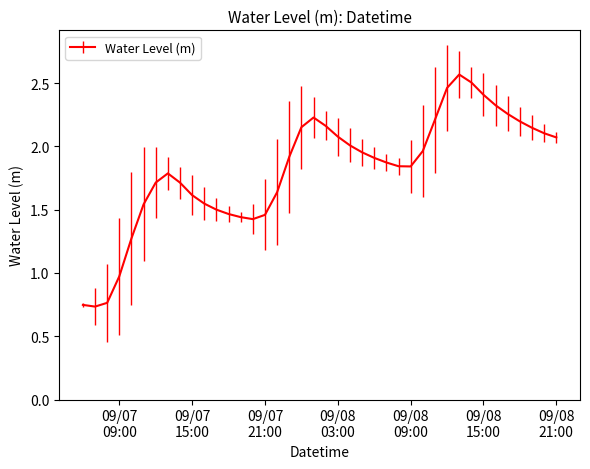

What is the difference between the second highest and minimum values?

1.8